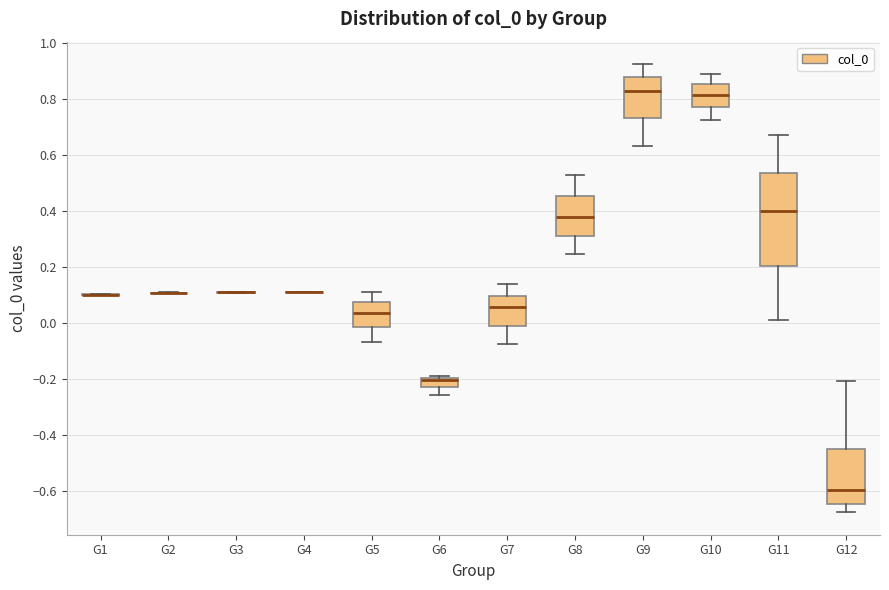

Comparing the boxes themselves (not the whiskers), which one is the tallest?

G11